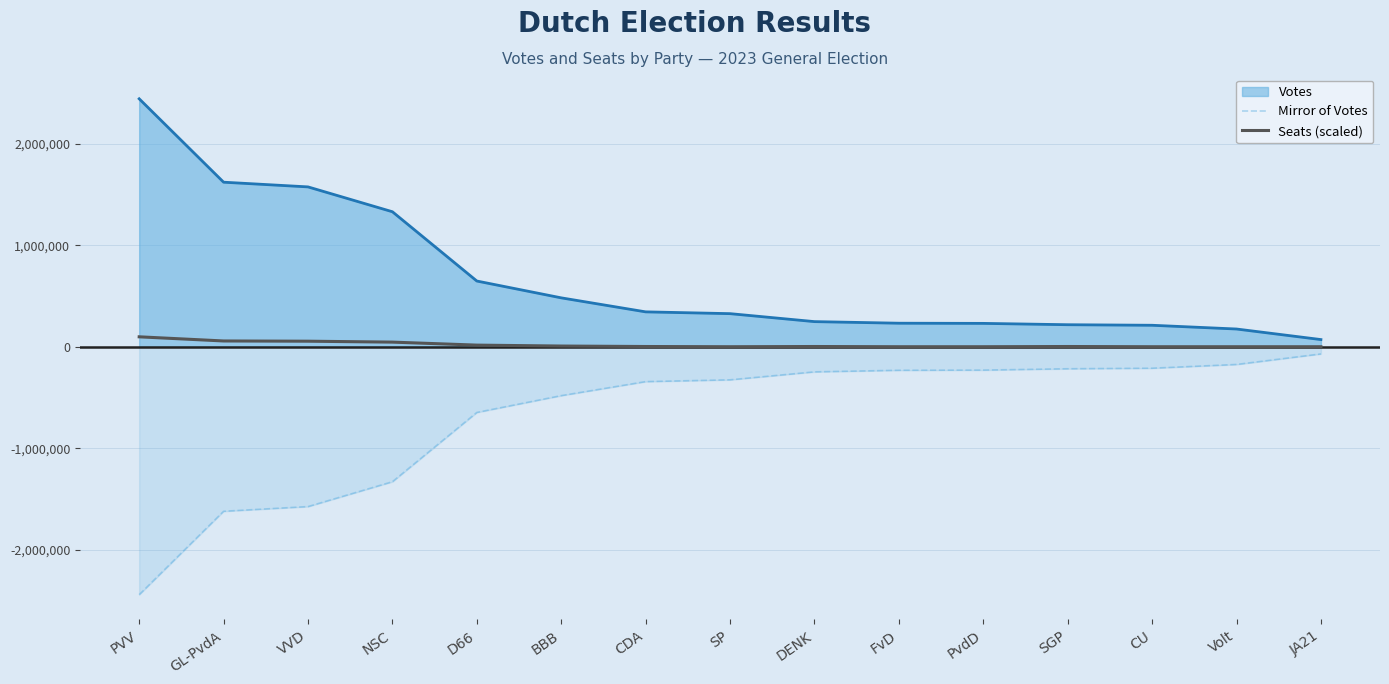

What is the difference between the maximum and minimum values in the Votes series?

2371697.0